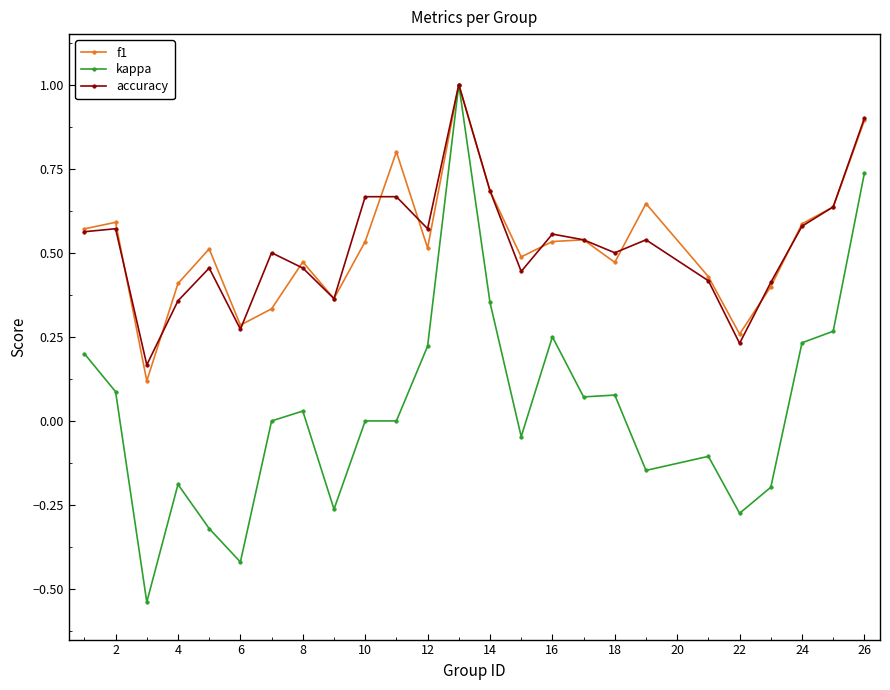

Which series has the largest range (max minus min)?

kappa